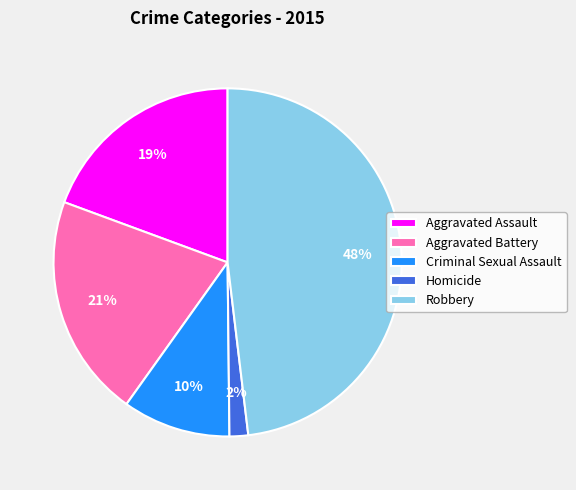

Does any single category account for the majority?

No